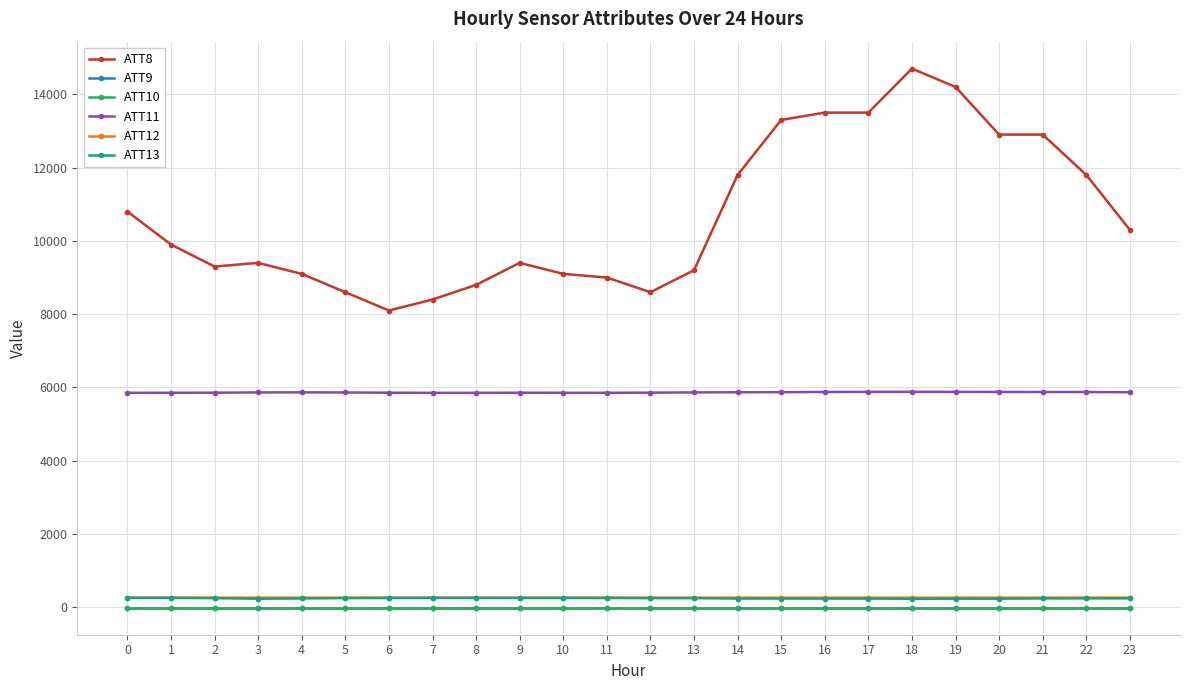

Which category has the highest value across all series?

18